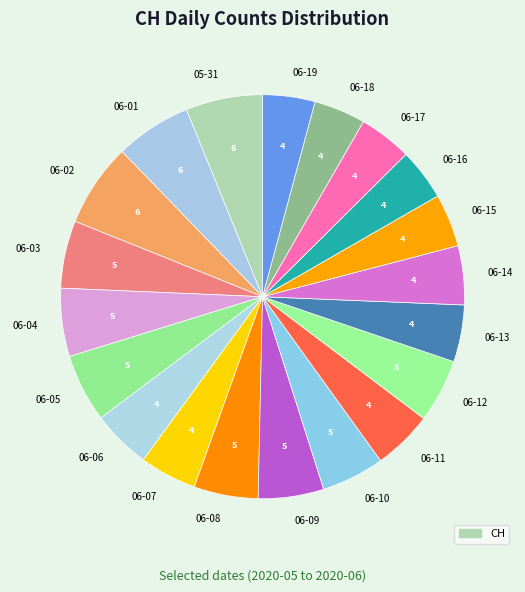

Is there a majority slice in this chart?

No